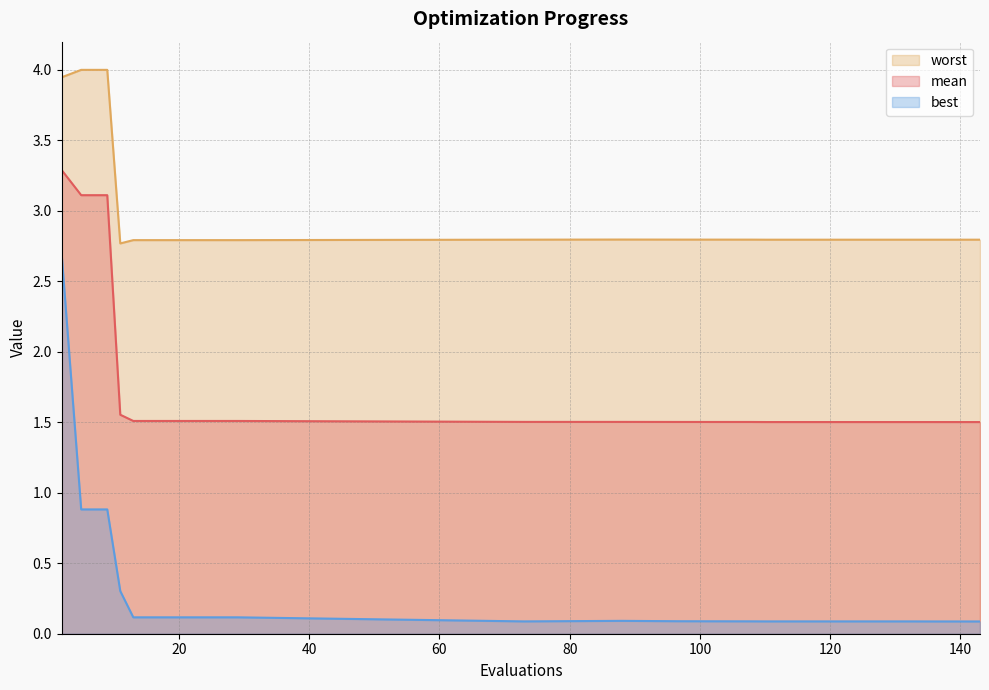

How many interior local valleys does the worst series have?

3